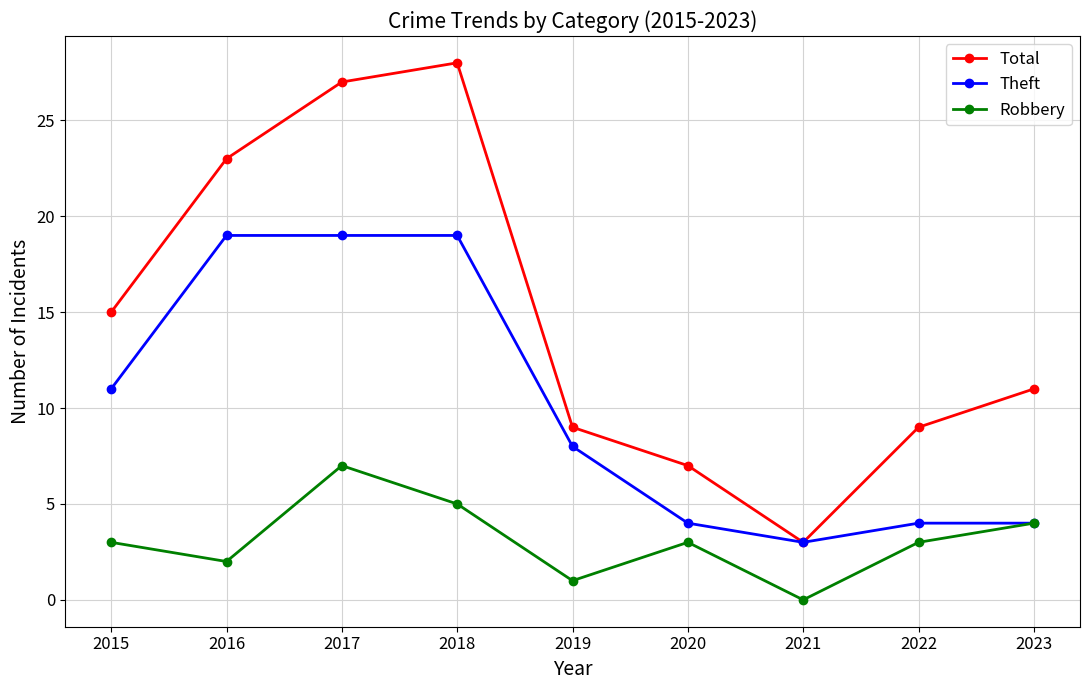

Which series has the largest range (max minus min)?

Total